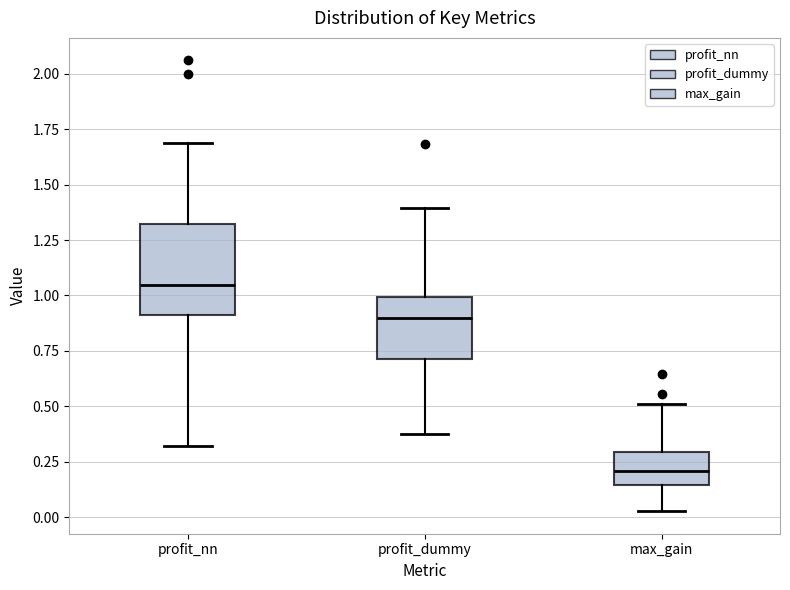

Comparing the boxes themselves (not the whiskers), which one is the tallest?

profit_nn